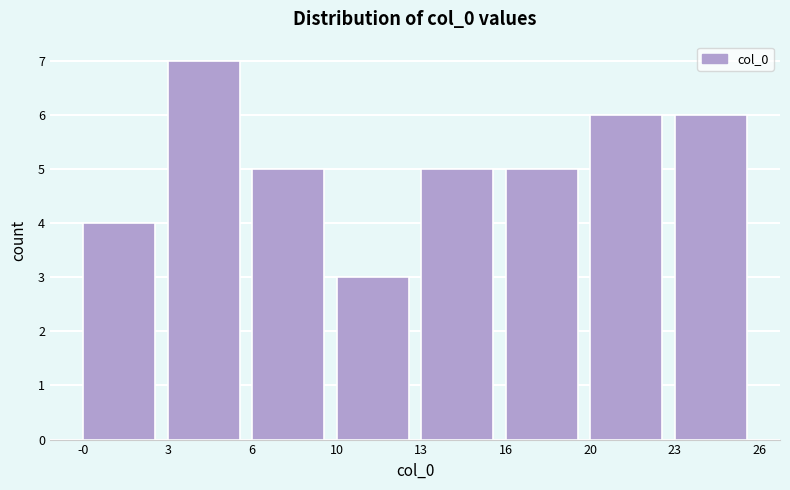

Reading right to left, what are all the values shown in this chart?

6	6	5	5	3	5	7	4